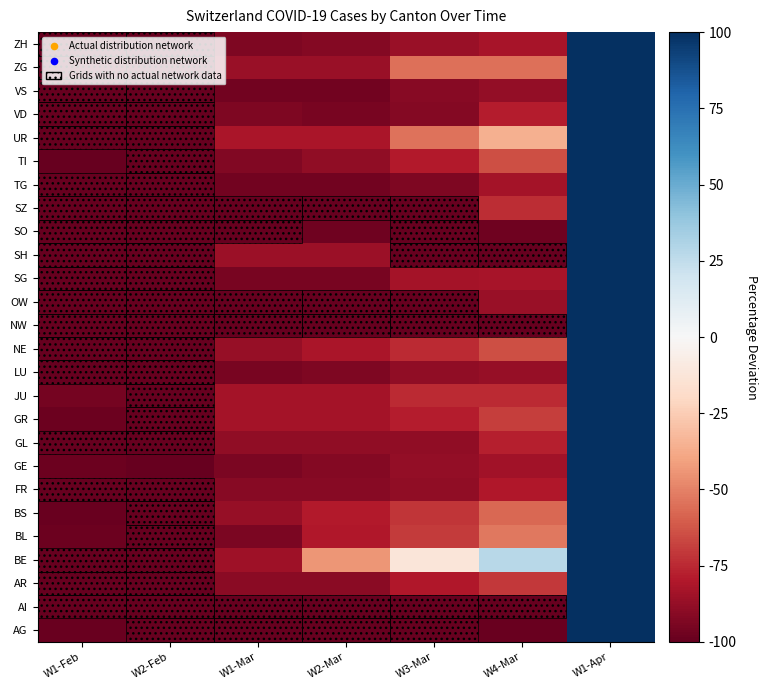

Between W1-Apr and W1-Mar, which is larger?

W1-Apr